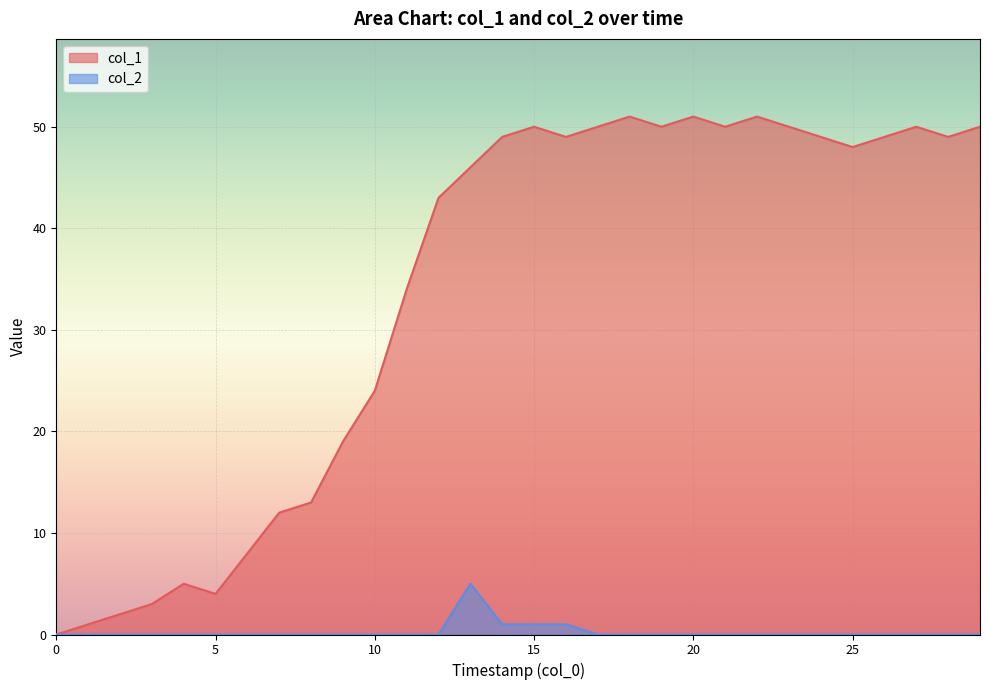

Count the number of categories in the chart.

30